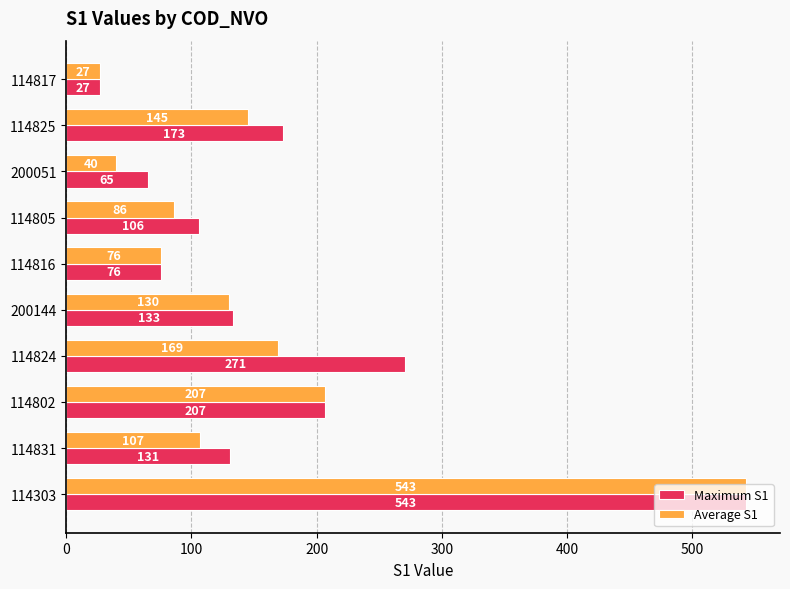

List the series in order of their overall mean, lowest first.

Average S1, Maximum S1